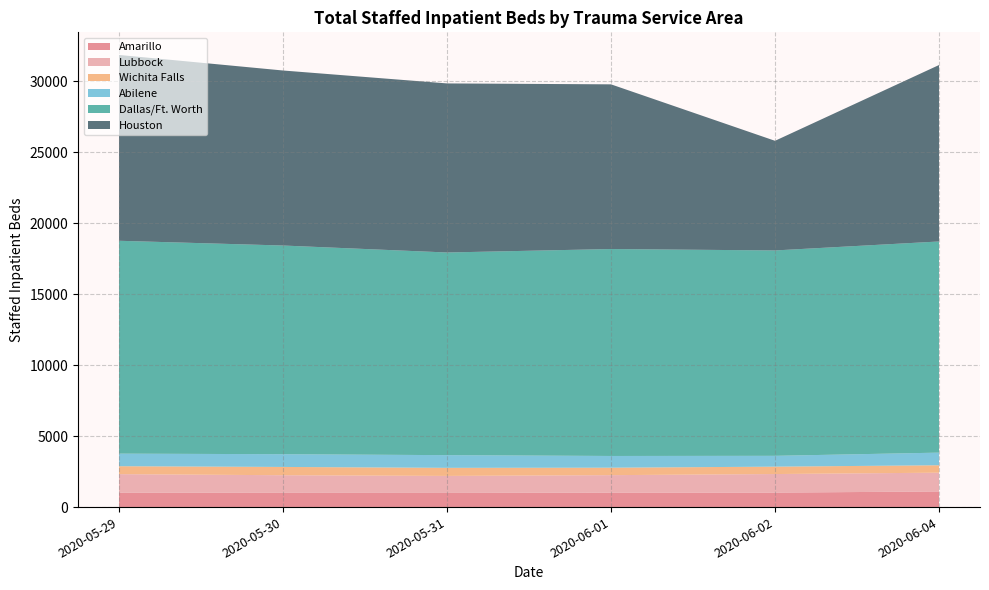

What is the minimum value for Amarillo?

997